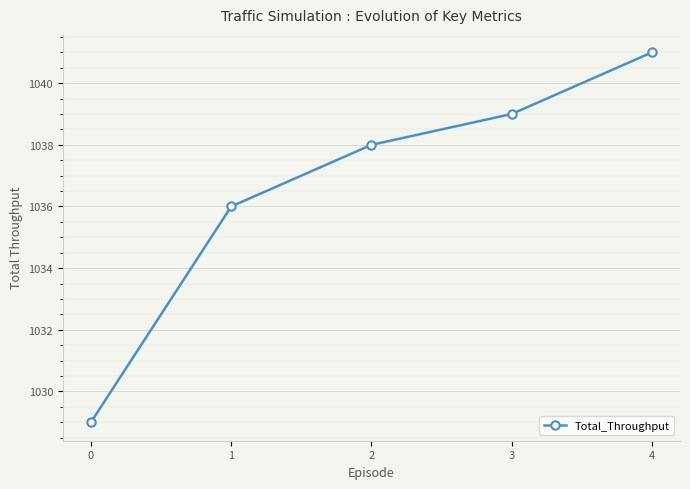

How many categories are shown in the chart?

5